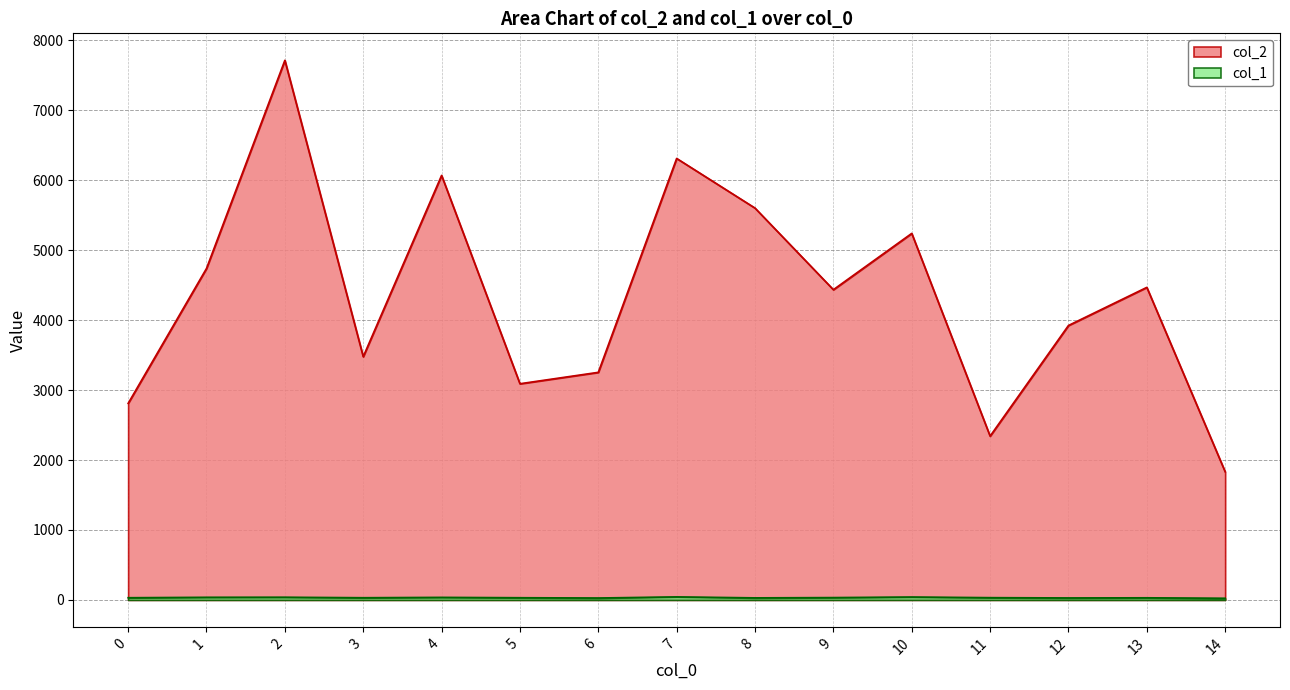

True or false: col_1 and col_2 intersect in this chart.

False